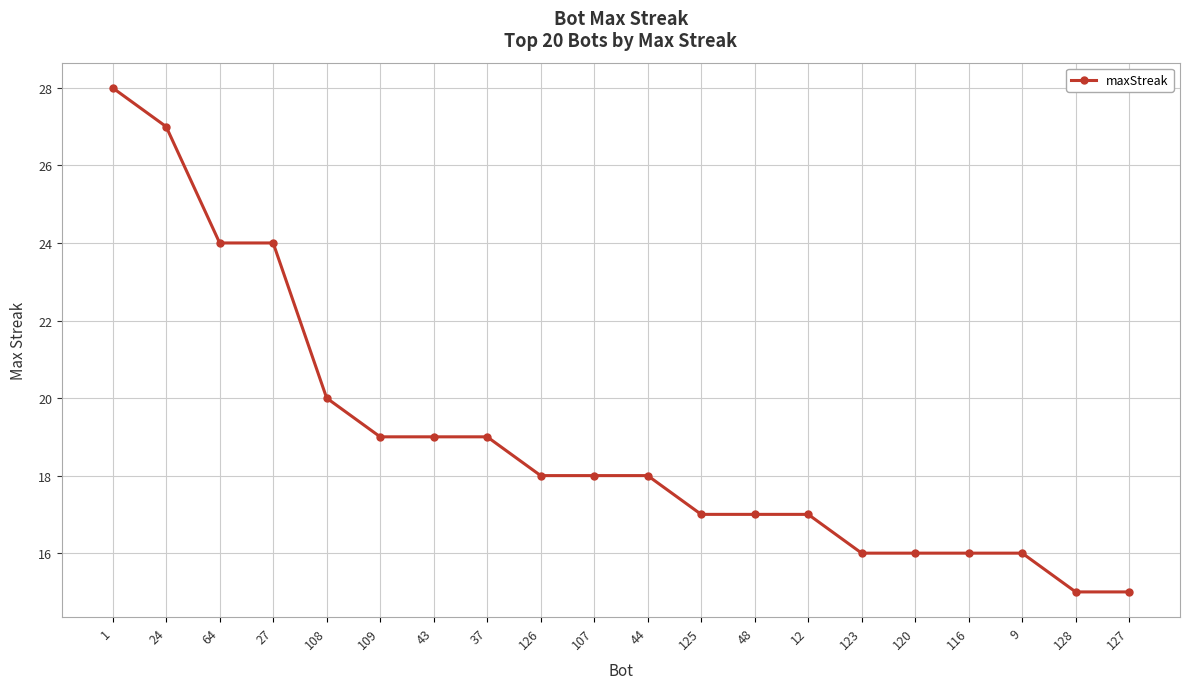

What is the maximum value shown in the chart?

28